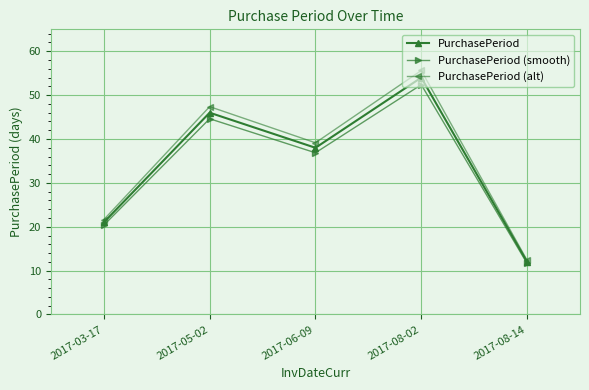

Does the chart have visible grid lines?

Yes